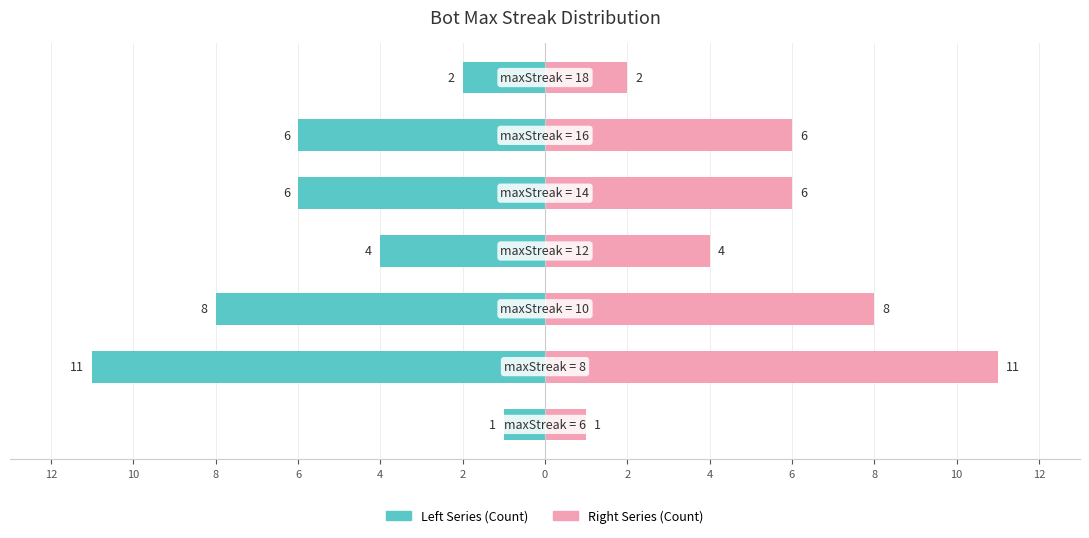

What is the sum of all Right Series values?

38